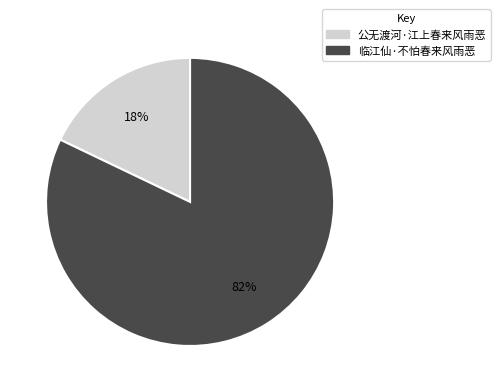

What percentage is the 临江仙·不怕春来风雨恶 slice, to the nearest percent?

82%